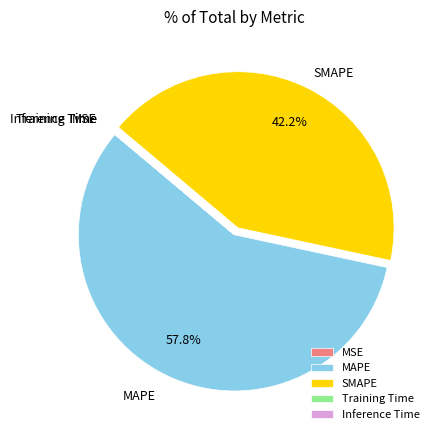

What is the largest slice in the pie chart?

MAPE